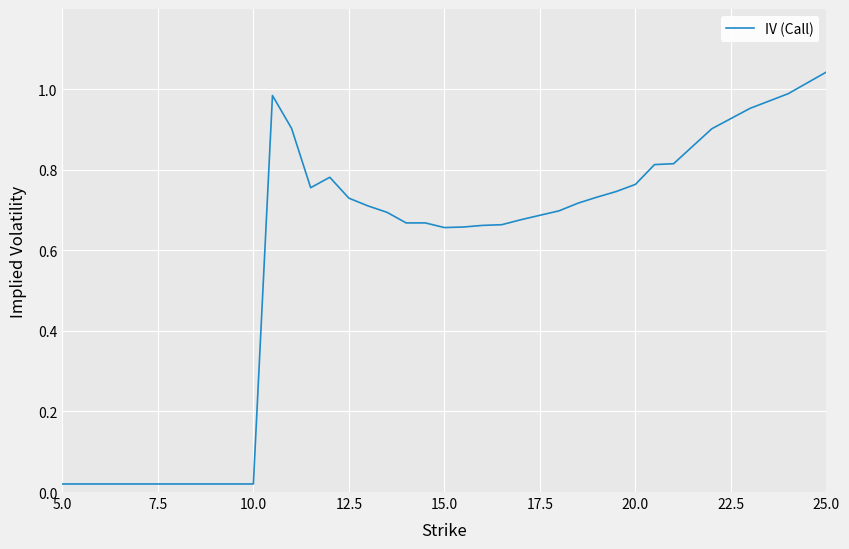

Does the chart have visible grid lines?

Yes